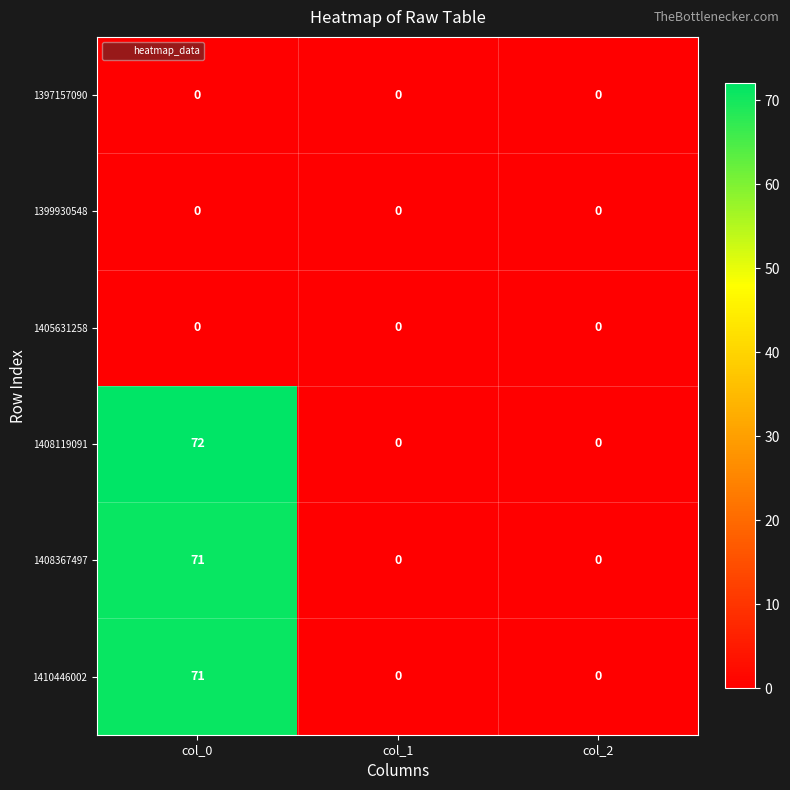

What is the spread (max minus min) of values at col_0?

72